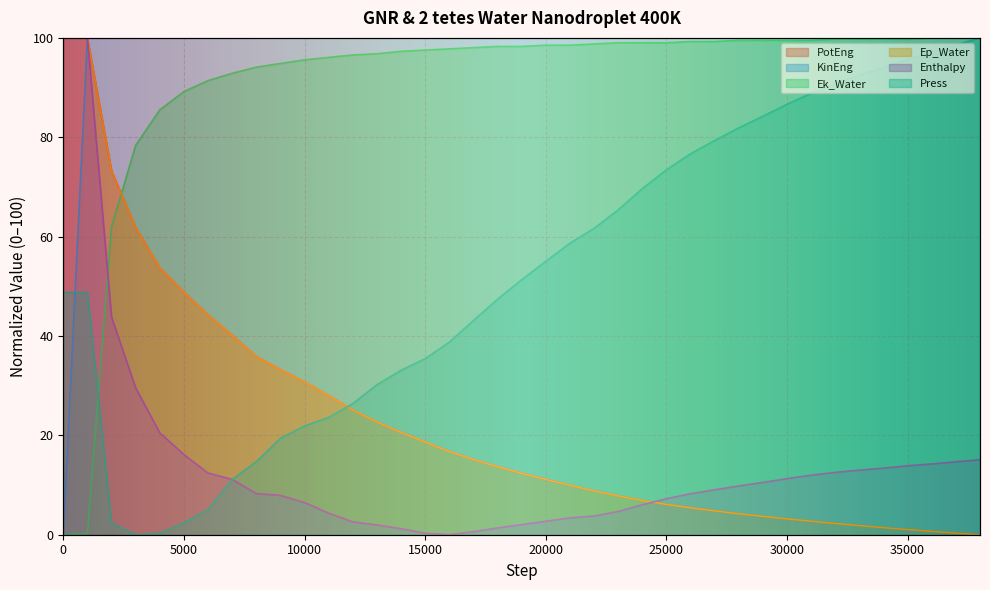

What is the value of the KinEng point at the 29th from the left?

100.0